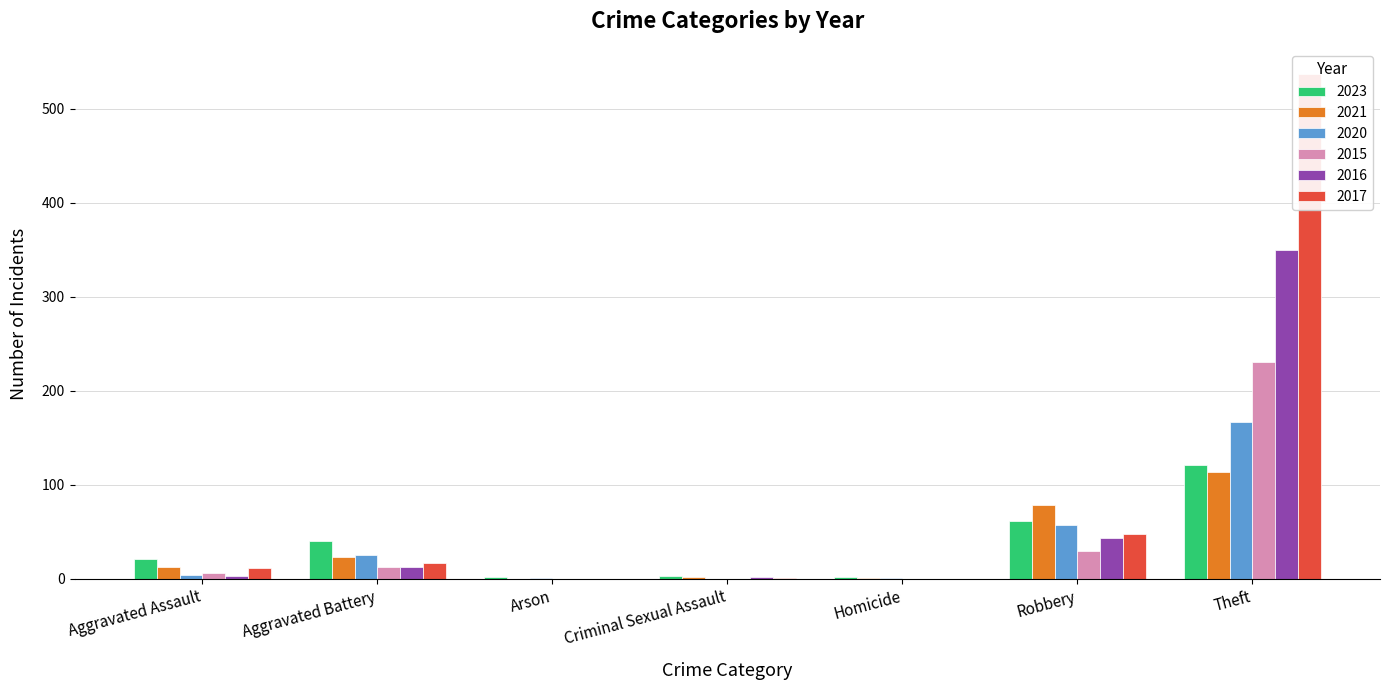

Reading left to right, list all the values displayed in this chart.

2023: 21	40	2	3	2	62	121
2021: 13	23	0	2	1	79	114
2020: 4	25	1	0	1	57	167
2015: 6	13	0	0	0	30	231
2016: 3	13	0	2	0	43	350
2017: 12	17	0	1	0	48	537